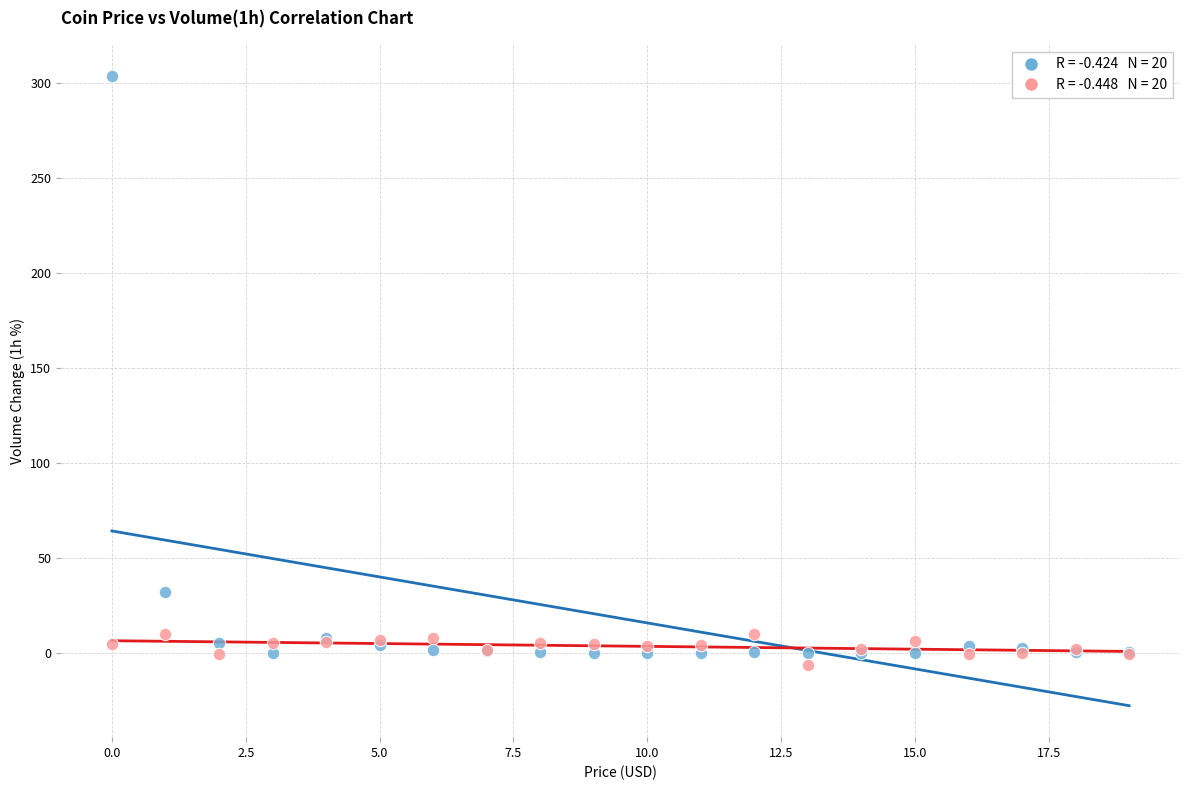

Across all series, what Y value is closest to 148?

32.1